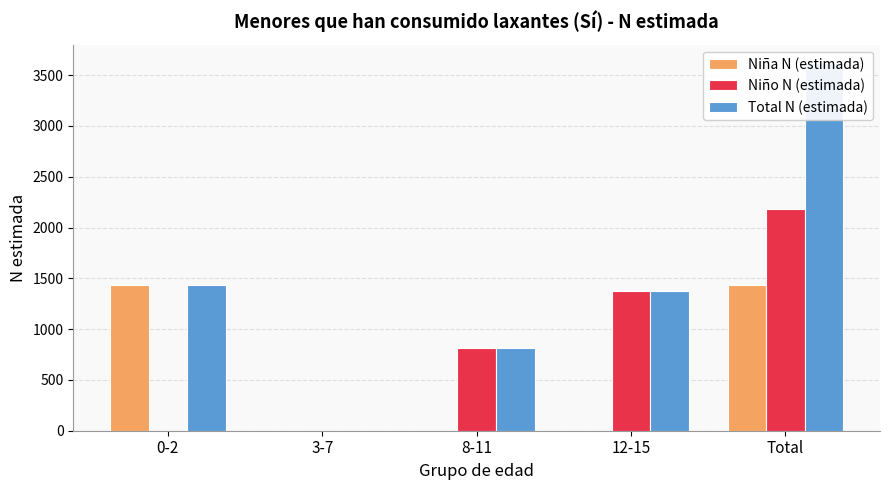

What is the difference between the maximum and minimum values in the Niño N (estimada) series?

2184